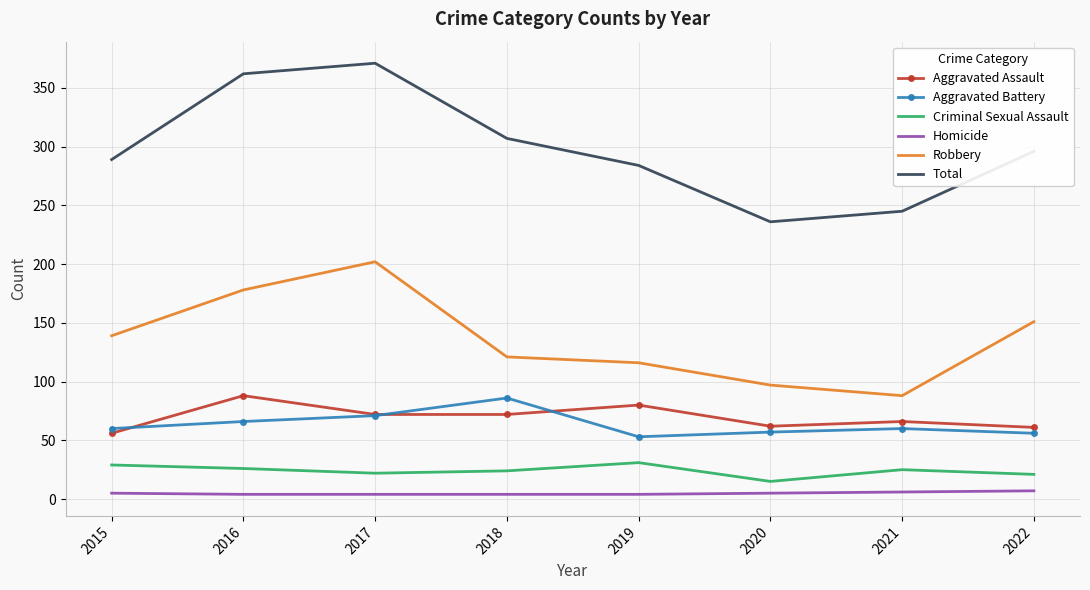

How many series are shown in this chart?

6